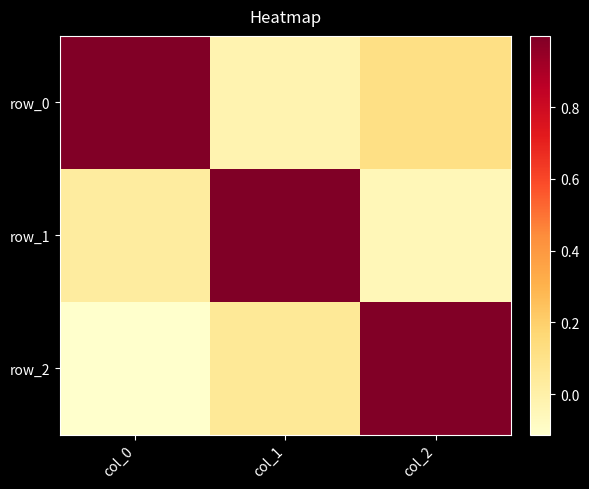

List the series in order of their overall mean, lowest first.

row_2, row_1, row_0